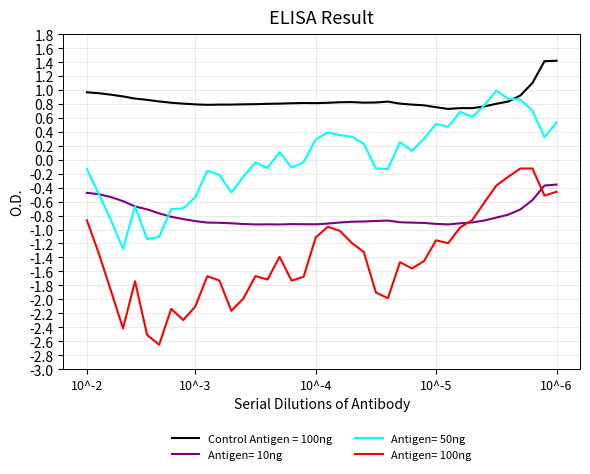

True or false: Control Antigen = 100ng and Antigen= 10ng intersect in this chart.

False